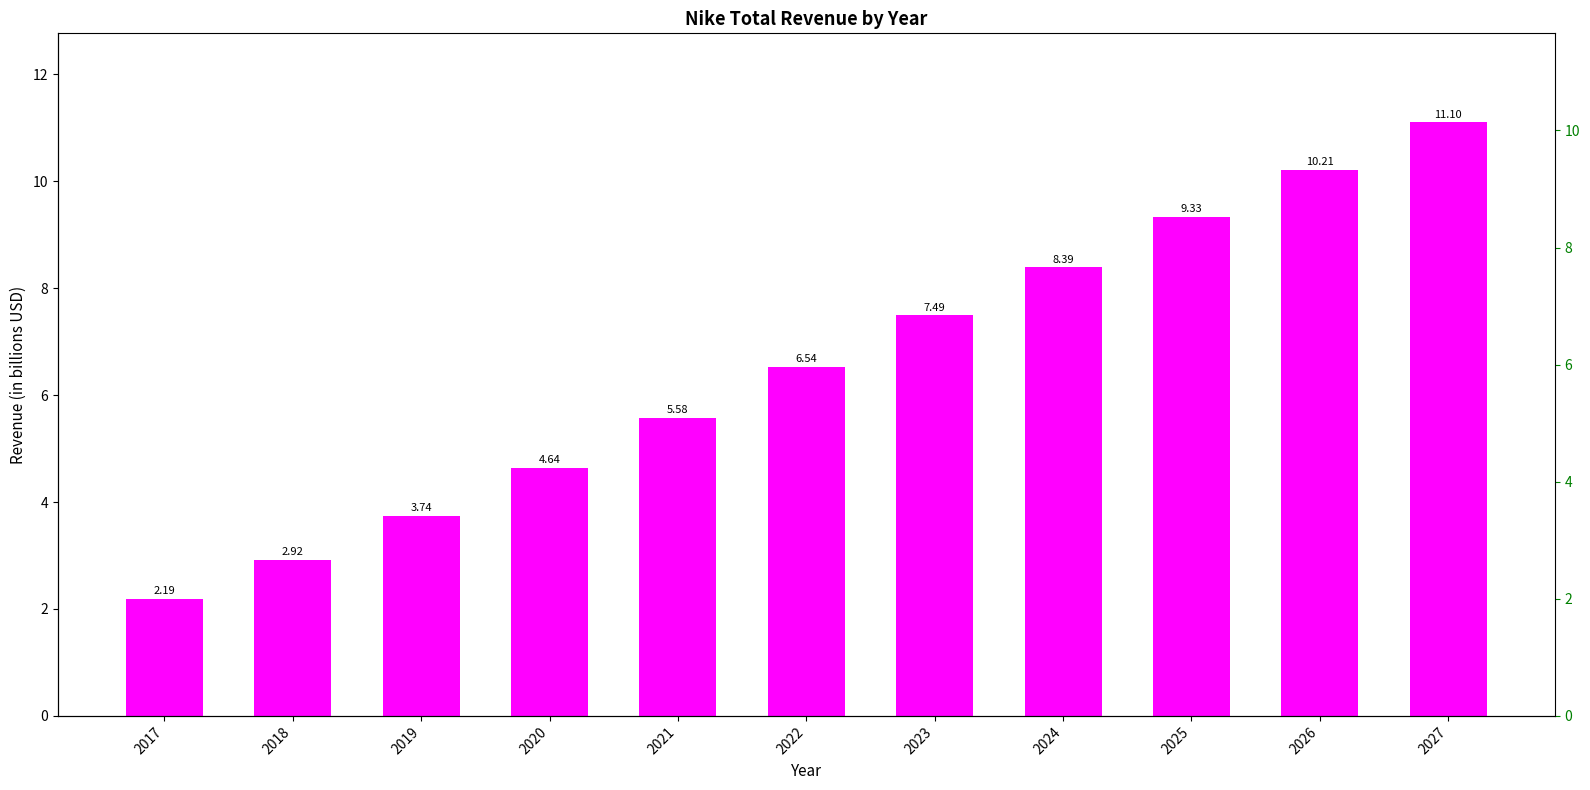

Is it true that the value at 2018 is 4.7?

False